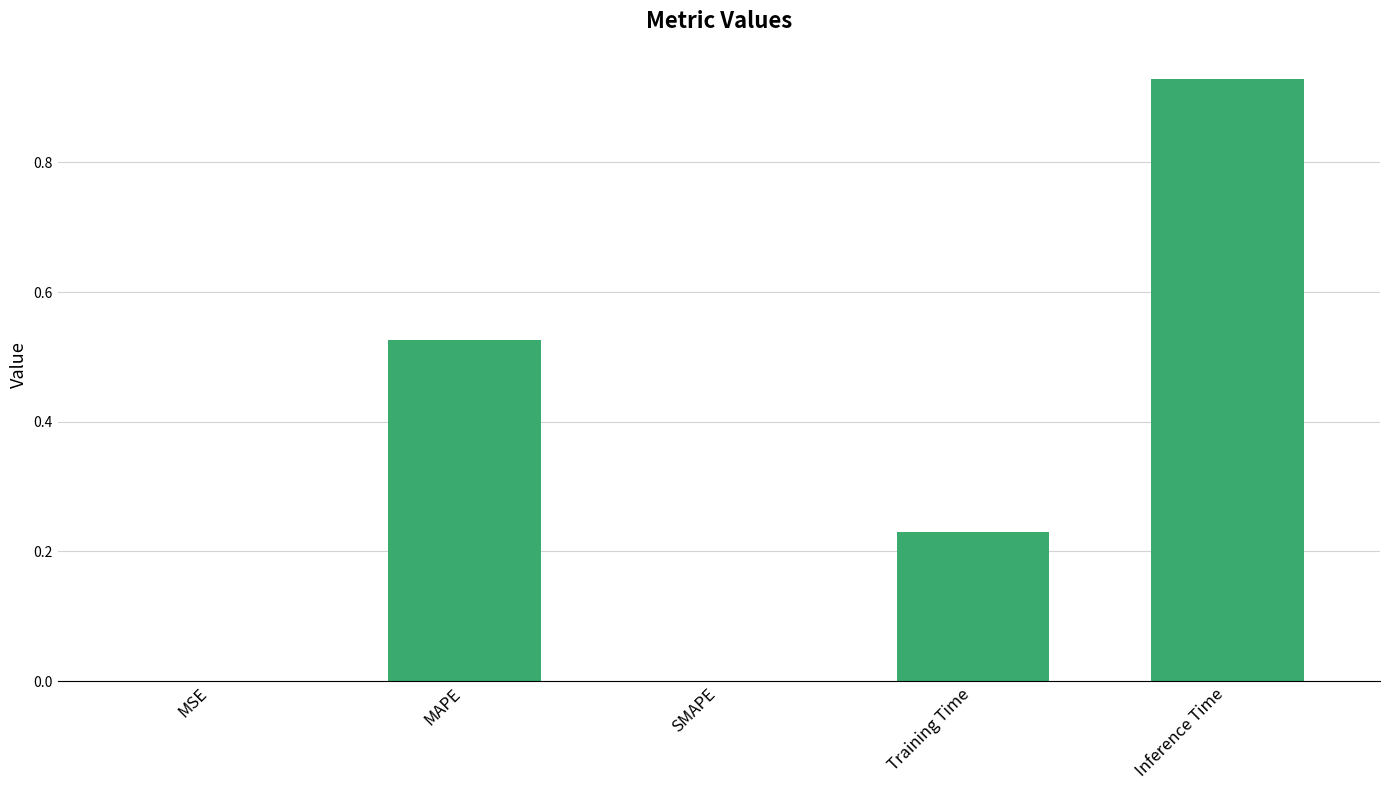

What is the sum of all values?

1.7